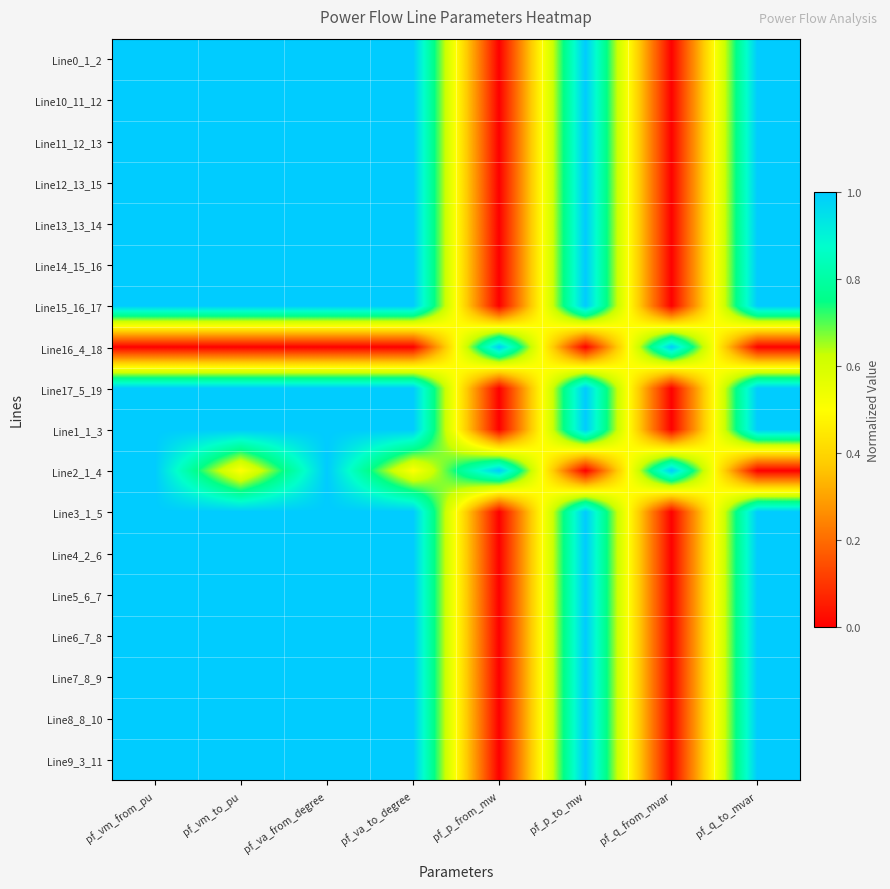

What is the maximum value shown in the chart?

1.0